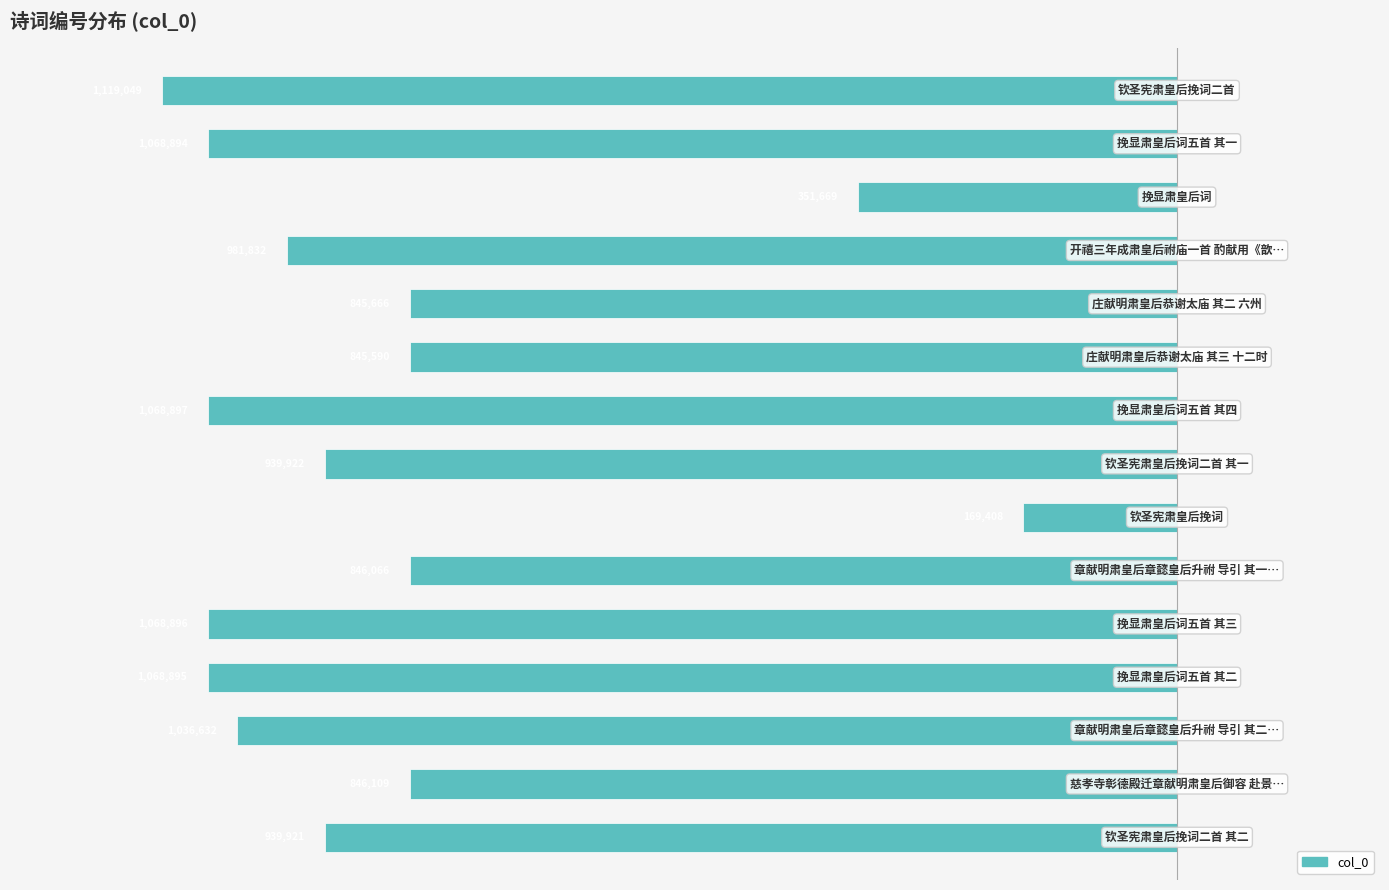

How many bars are there in total?

15